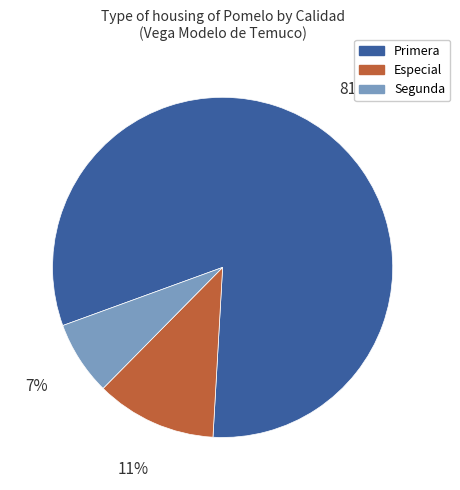

Is there a majority slice in this chart?

Yes